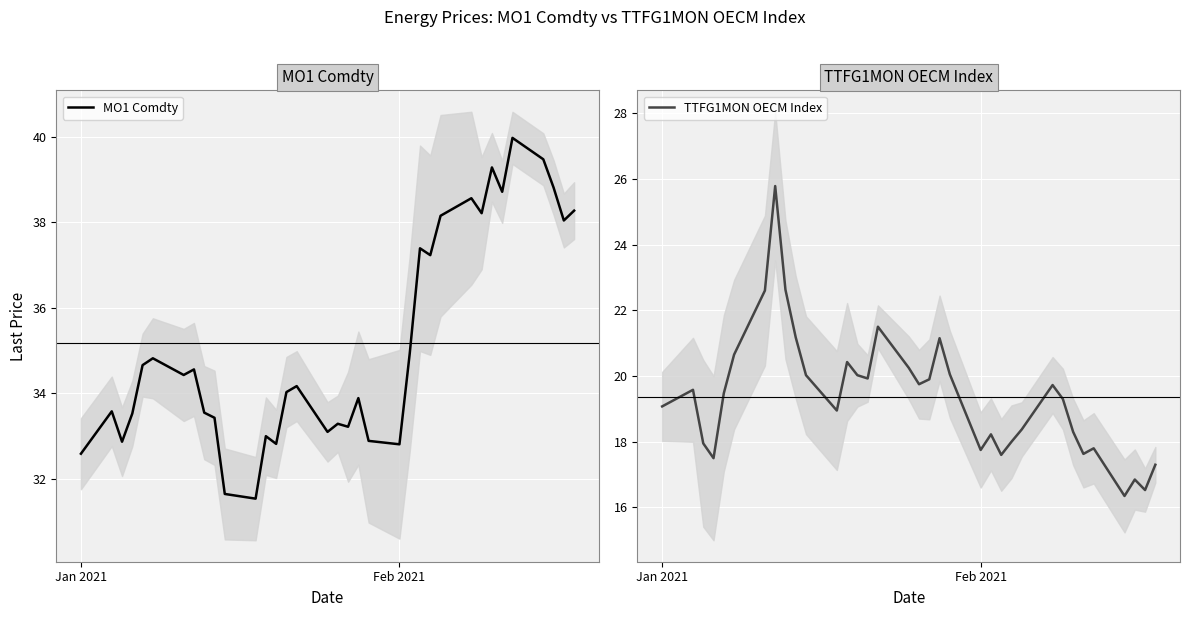

What position from the left is Jan 2021?

1